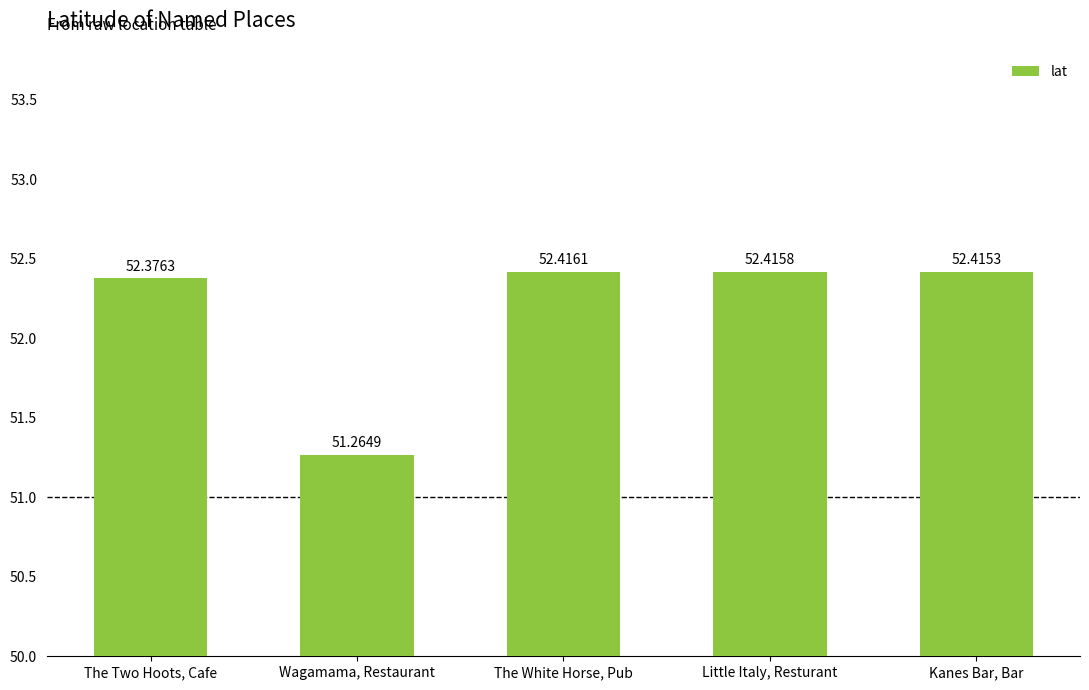

Does the chart contain any negative values?

No